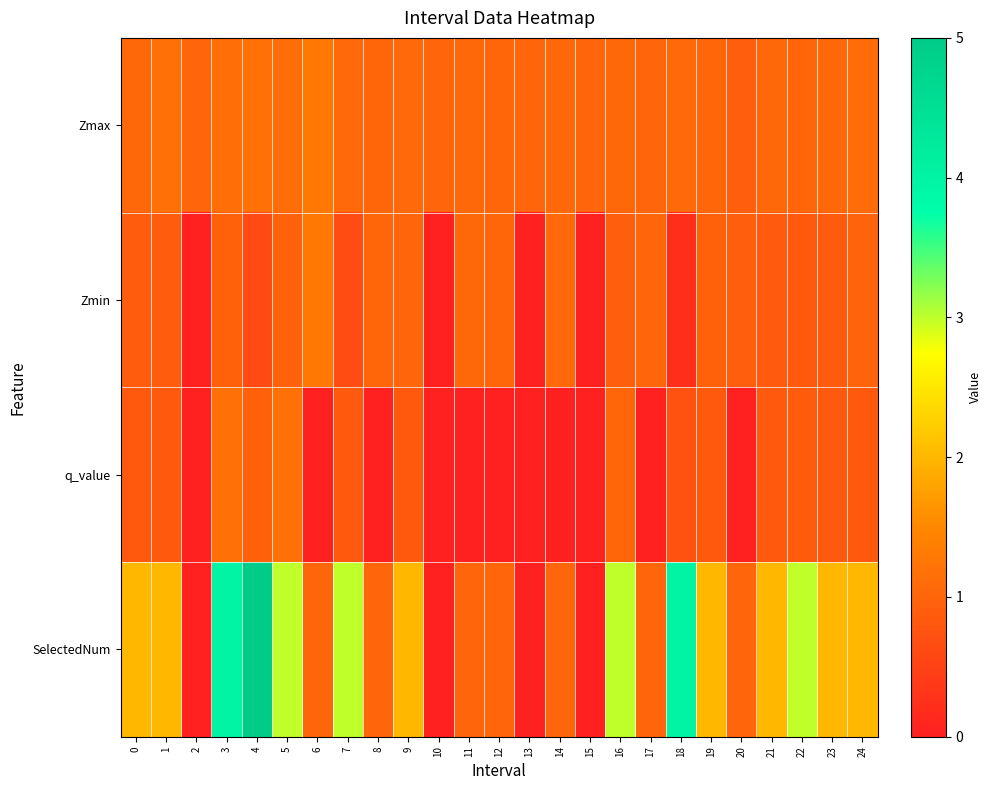

Which series has the largest range (max minus min)?

SelectedNum